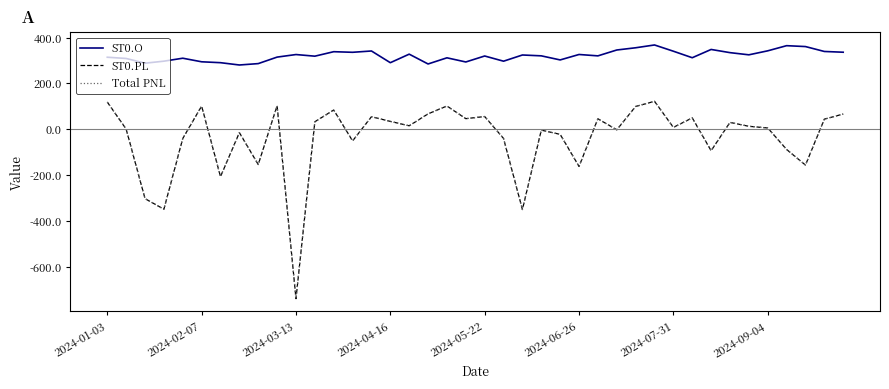

Does the chart have visible grid lines?

No